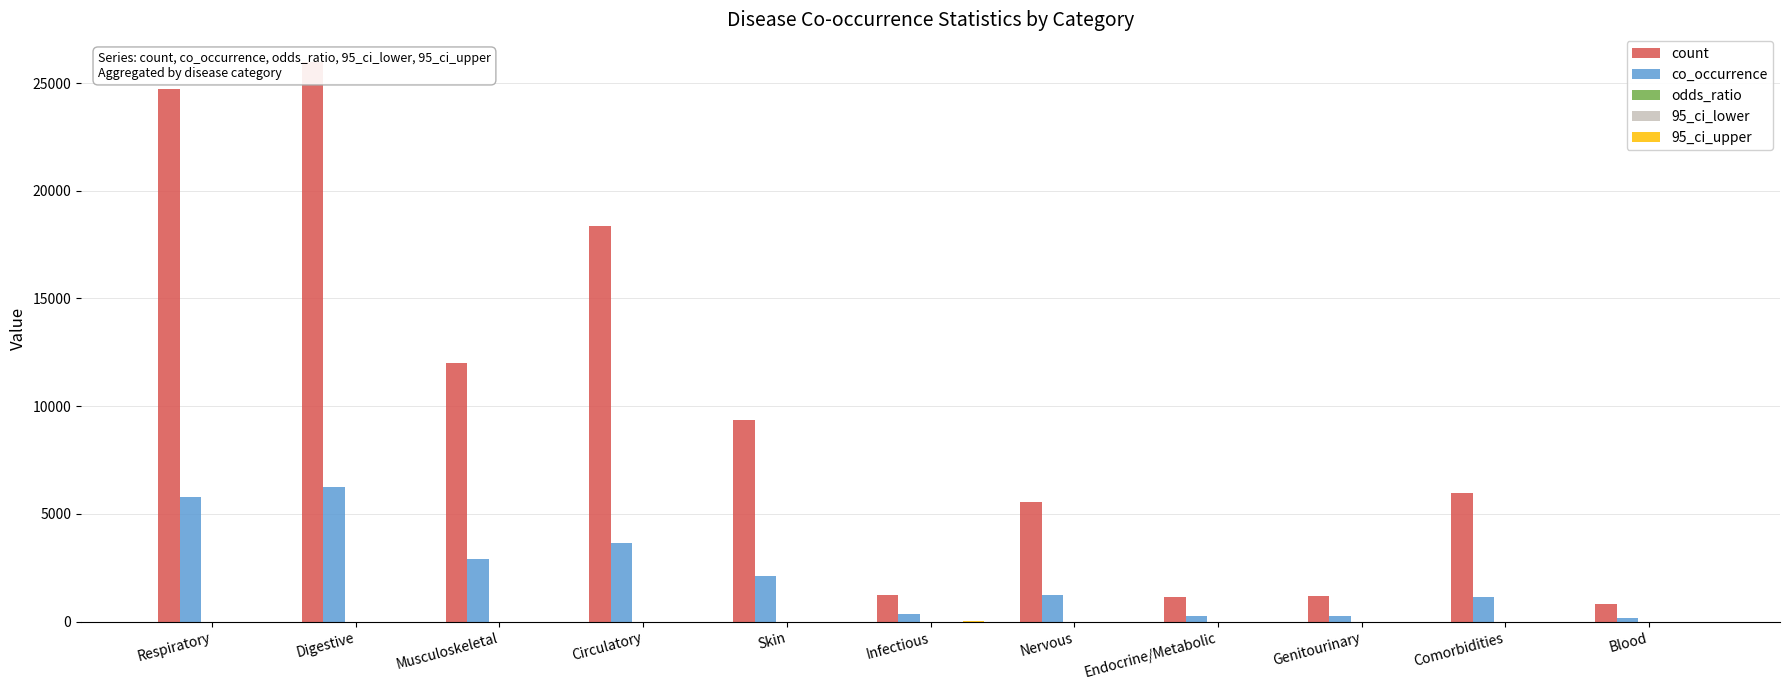

Where is co_occurrence nearest to the value 3212?

Musculoskeletal